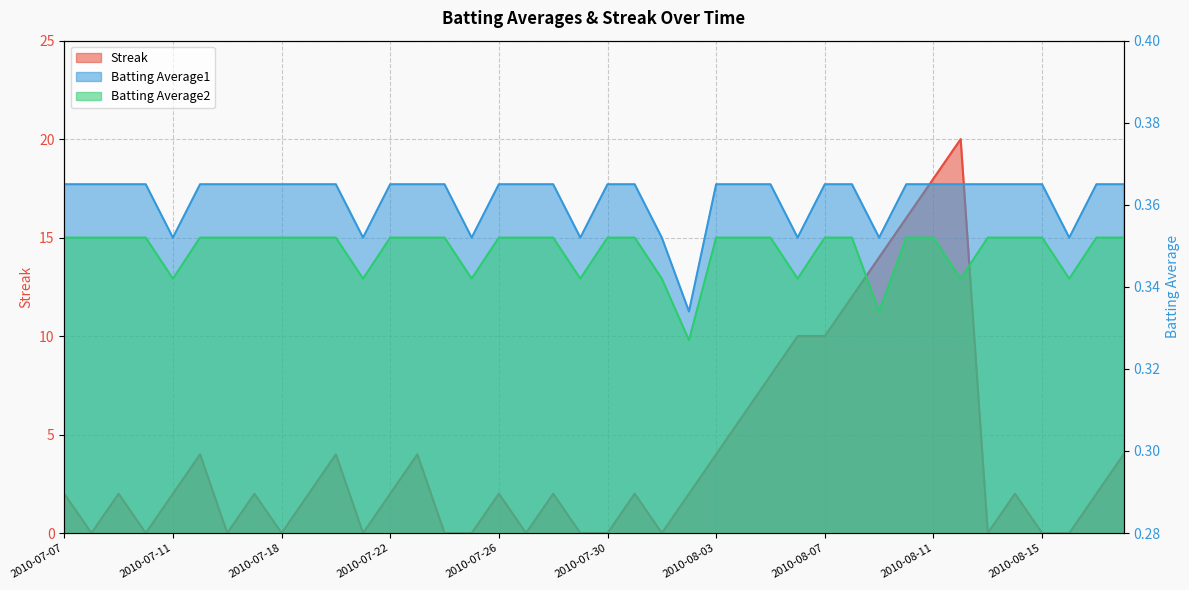

What is the approximate value of Batting Average1 at 17?

0.4